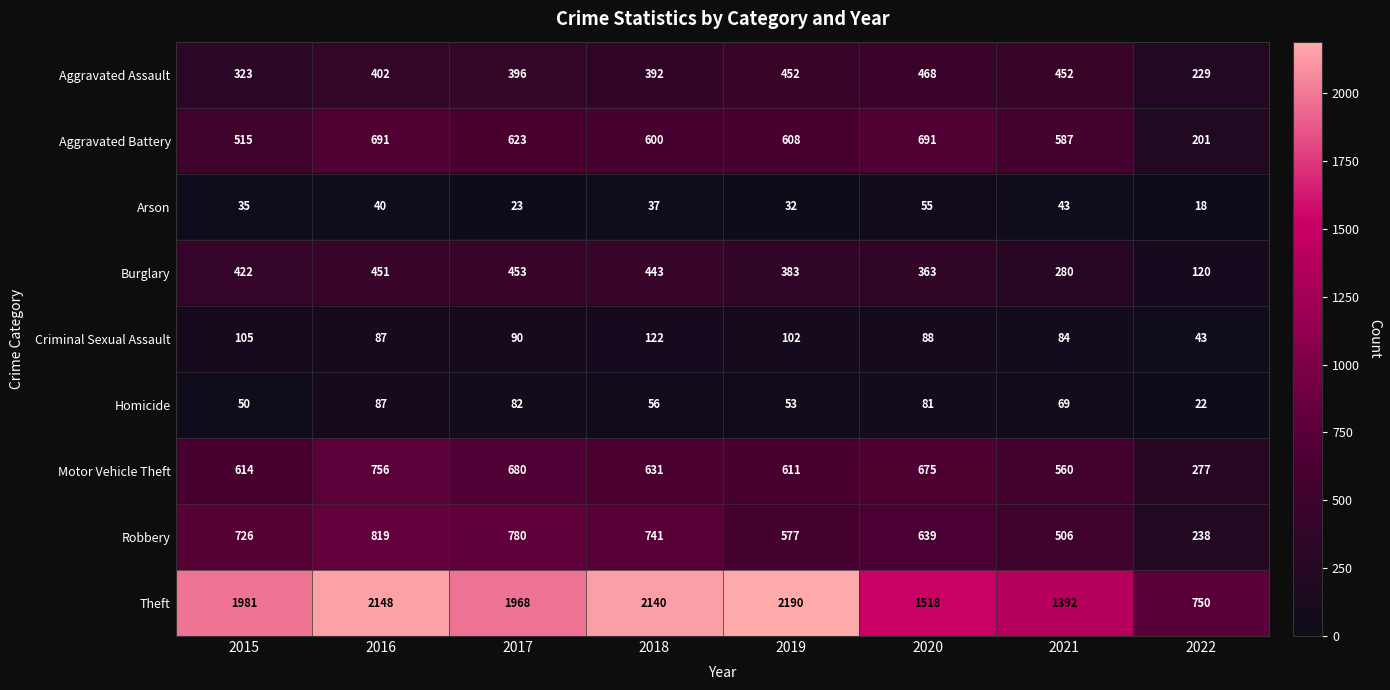

Is it true that Aggravated Assault equals 392 at 2018?

True